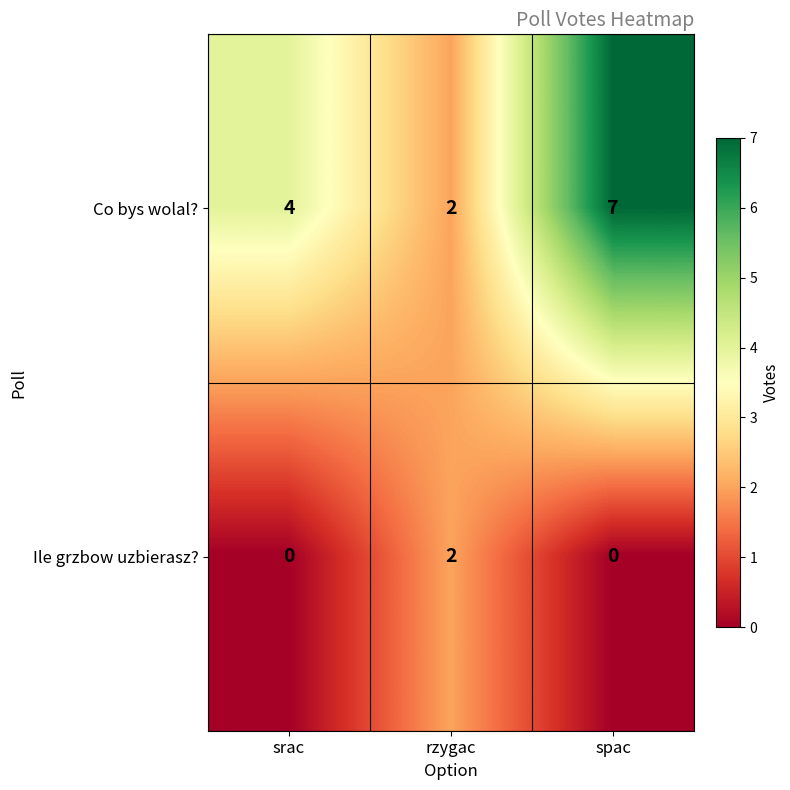

At which category is the sum across all series the highest?

spac